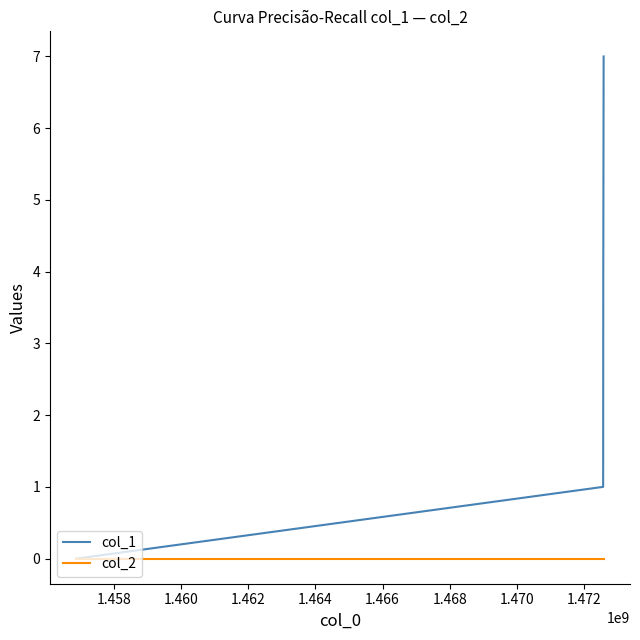

Which series has the widest spread of values?

col_1